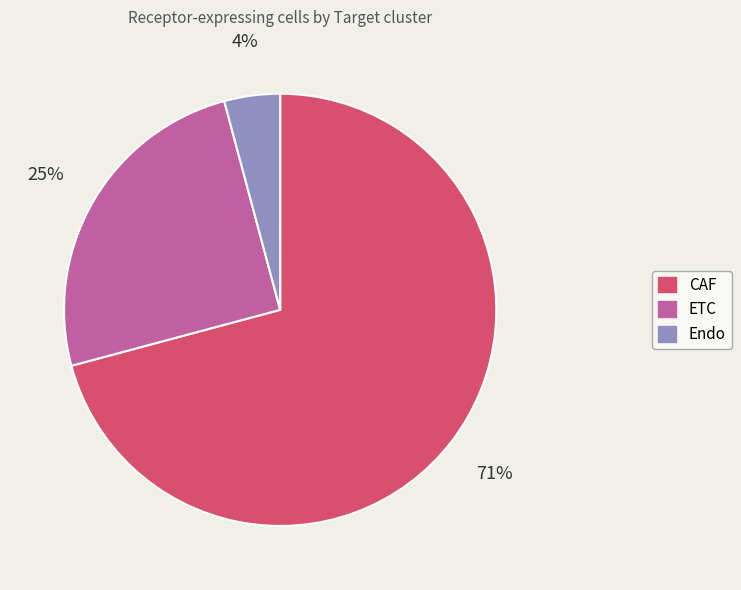

Between Endo and ETC, which is larger?

ETC